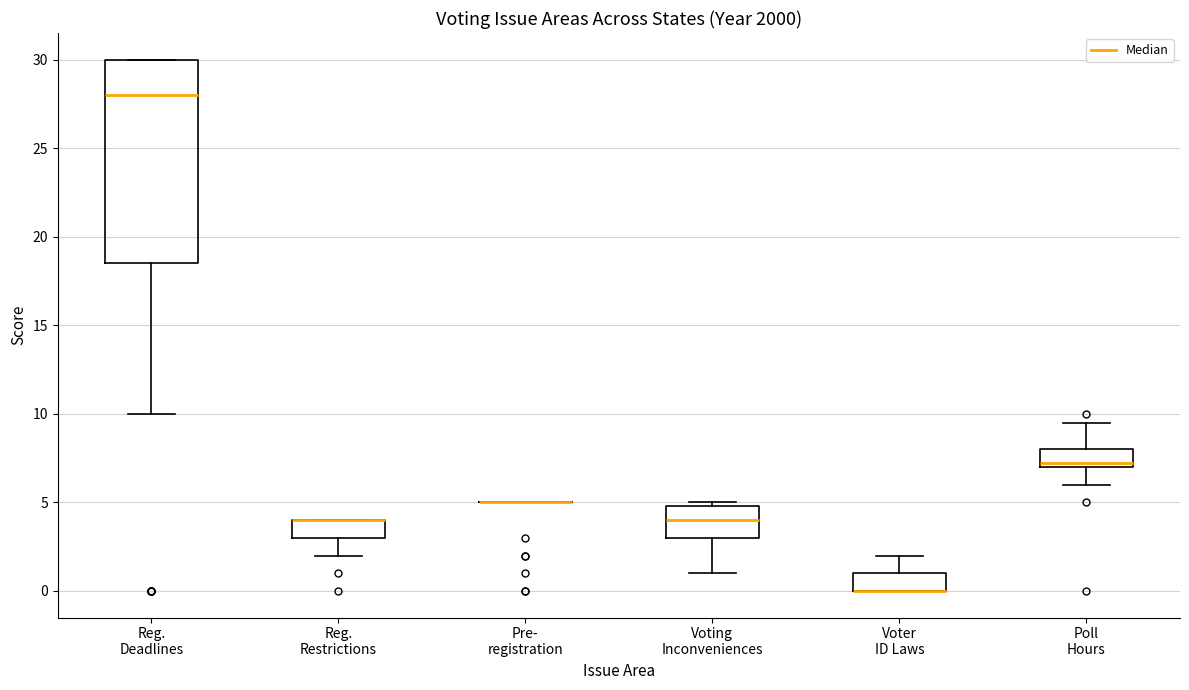

Reading left to right, read every box against the y-axis: the position of its median line, the range the box covers, and the ends of its whiskers. The values are not printed on the chart, so give them approximately, as read against the axis.

Reg. Deadlines: median 28.0, box 18.5 to 30.0, whiskers 10.0 to 30.0
Reg. Restrictions: median 4.0 (drawn on the box's upper edge), box 3.0 to 4.0, whiskers 2.0 to 4.0
Pre- registration: box collapsed to a line at 5.0, whiskers 5.0 to 5.0
Voting Inconveniences: median 4.0, box 3.0 to 5.0, whiskers 1.0 to 5.0 (just above the box's upper edge)
Voter ID Laws: median 0.0 (drawn on the box's lower edge), box 0.0 to 1.0, whiskers 0.0 to 2.0
Poll Hours: median 7.5, box 7.0 to 8.0, whiskers 6.0 to 9.5